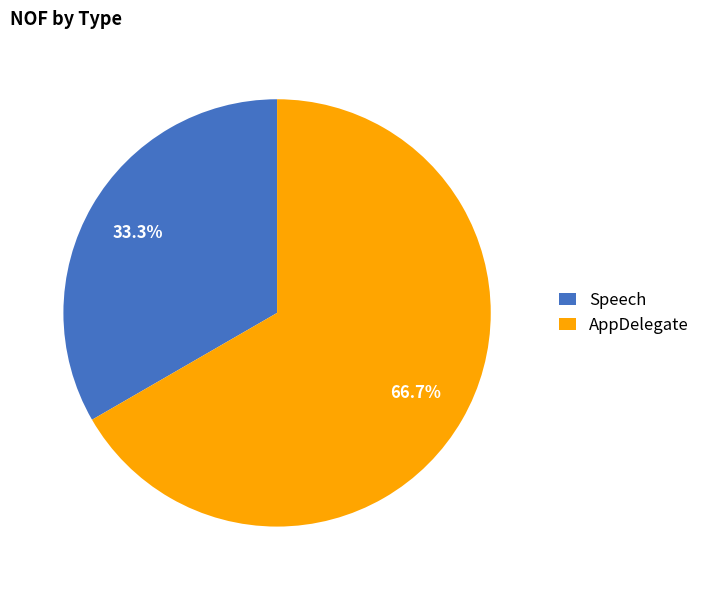

What percentage is the Speech slice, to the nearest percent?

33%